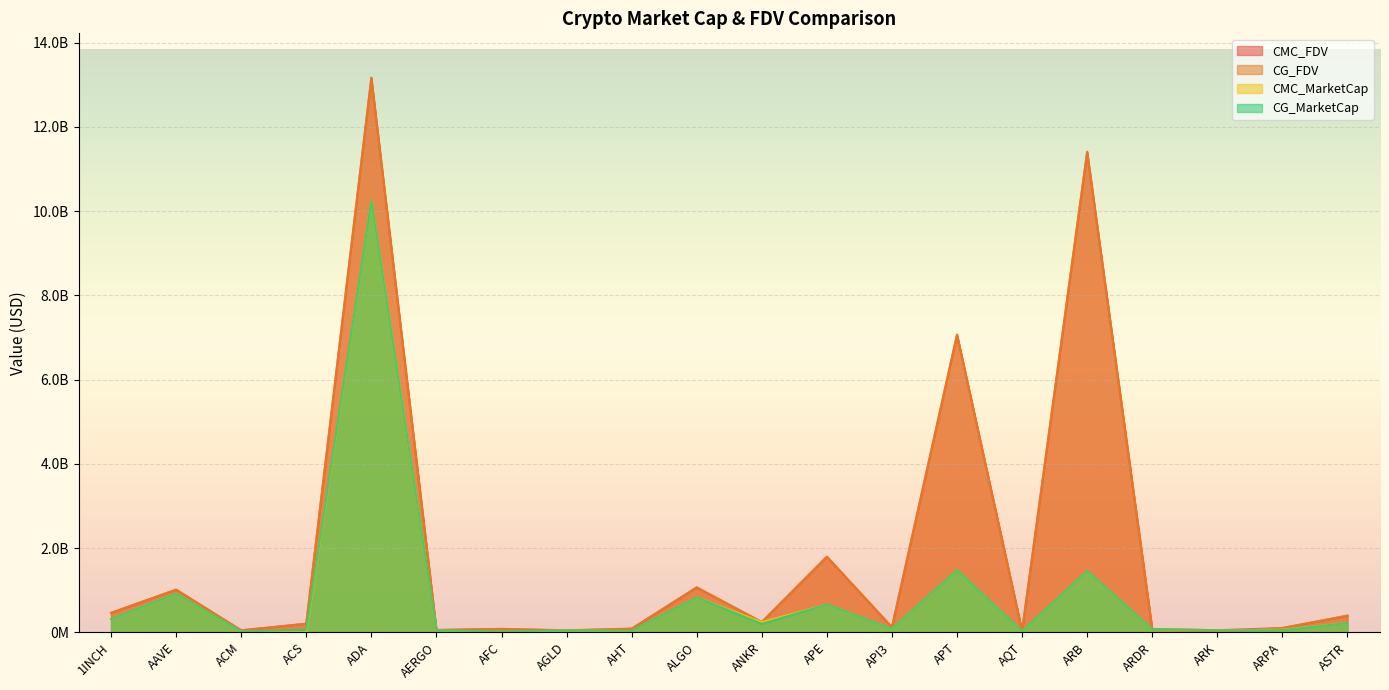

The value of CMC_MarketCap at APT is 1476622952.2. True or false?

True